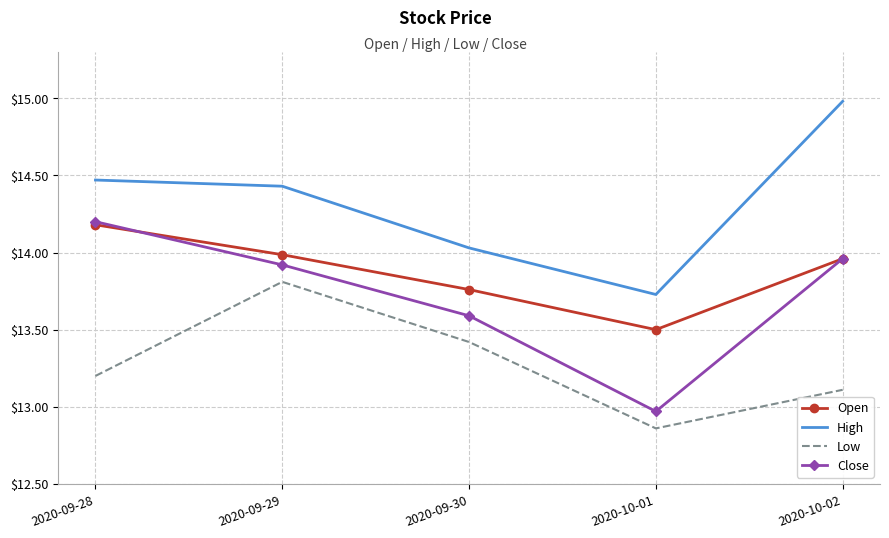

The value of High at 2020-09-30 is 5.6. True or false?

False